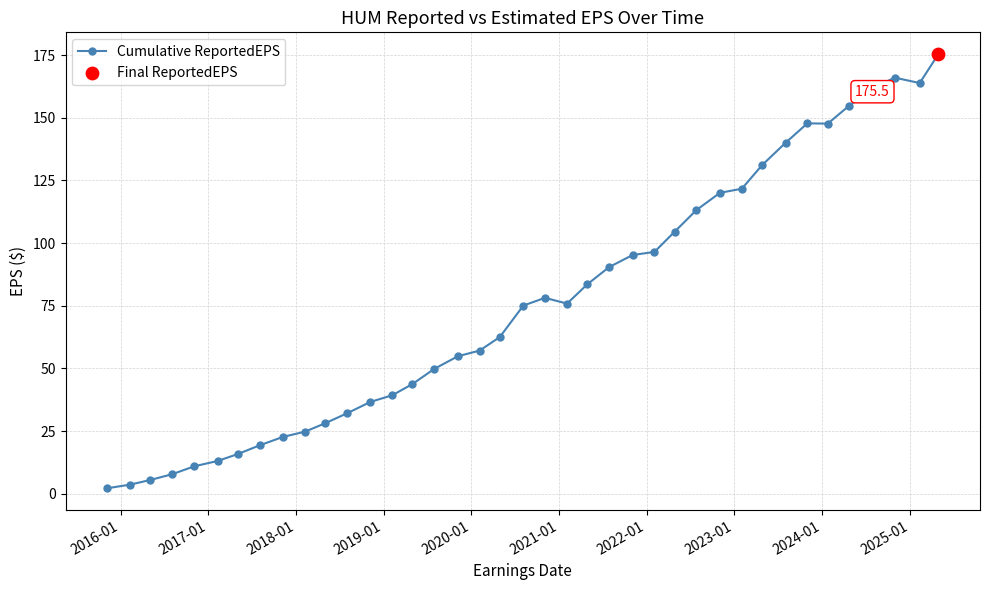

What is the average value?

76.2